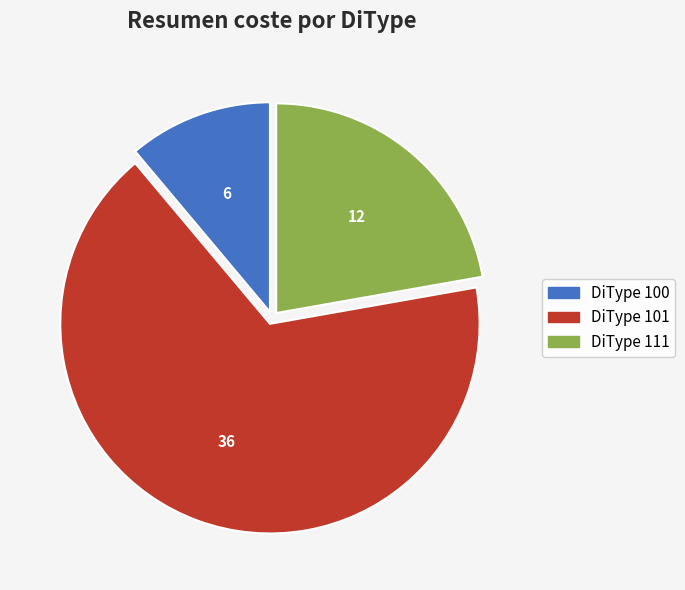

What is the smallest slice in the pie chart?

DiType 100